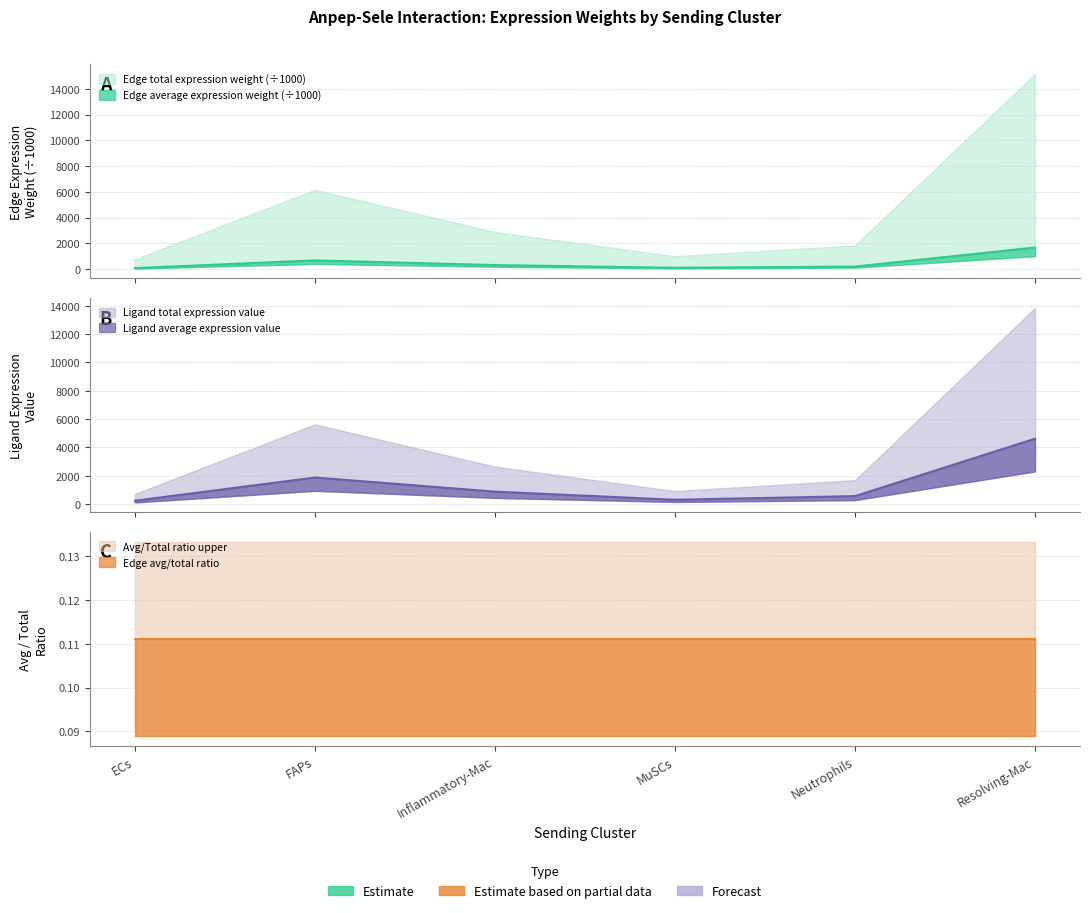

What position from the right is MuSCs?

3